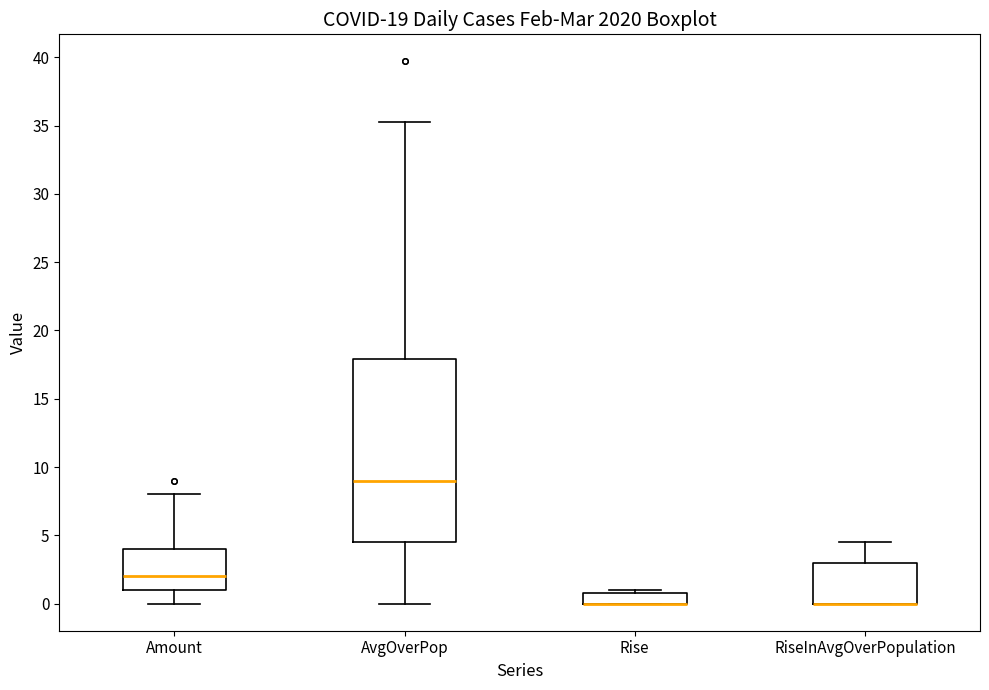

Where is the lower edge of the box for AvgOverPop on the y-axis? The values are not printed on the chart, so give them approximately, as read against the axis.

4.5